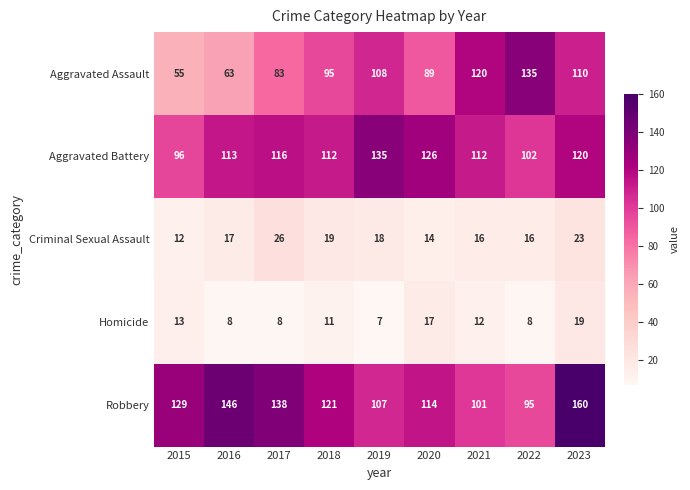

At 2015, list the series in order from smallest to largest.

Criminal Sexual Assault, Homicide, Aggravated Assault, Aggravated Battery, Robbery